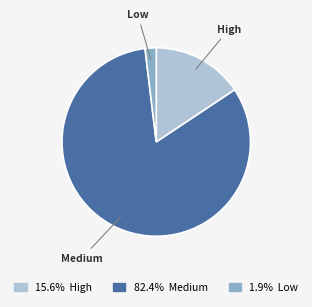

Is there any slice that represents more than half of the pie?

Yes